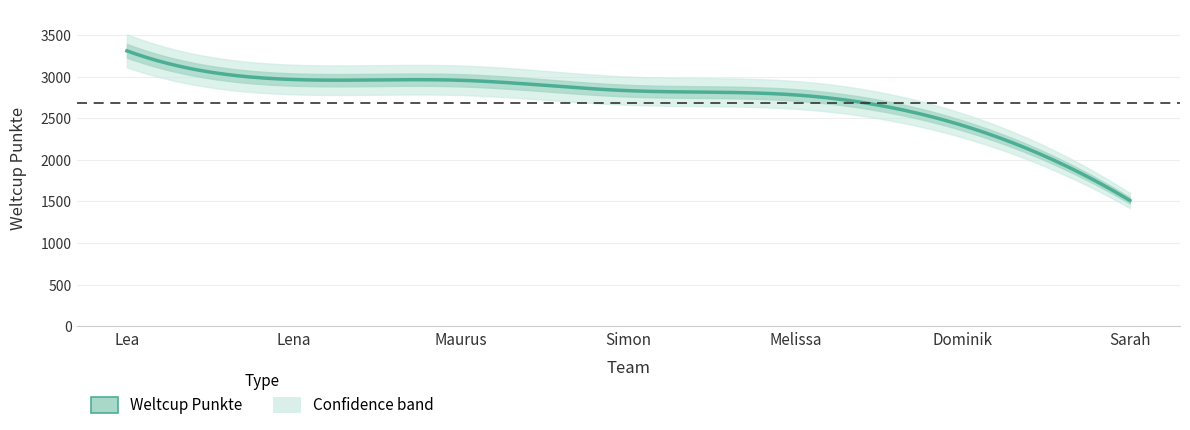

The value at Maurus is 2956. True or false?

True